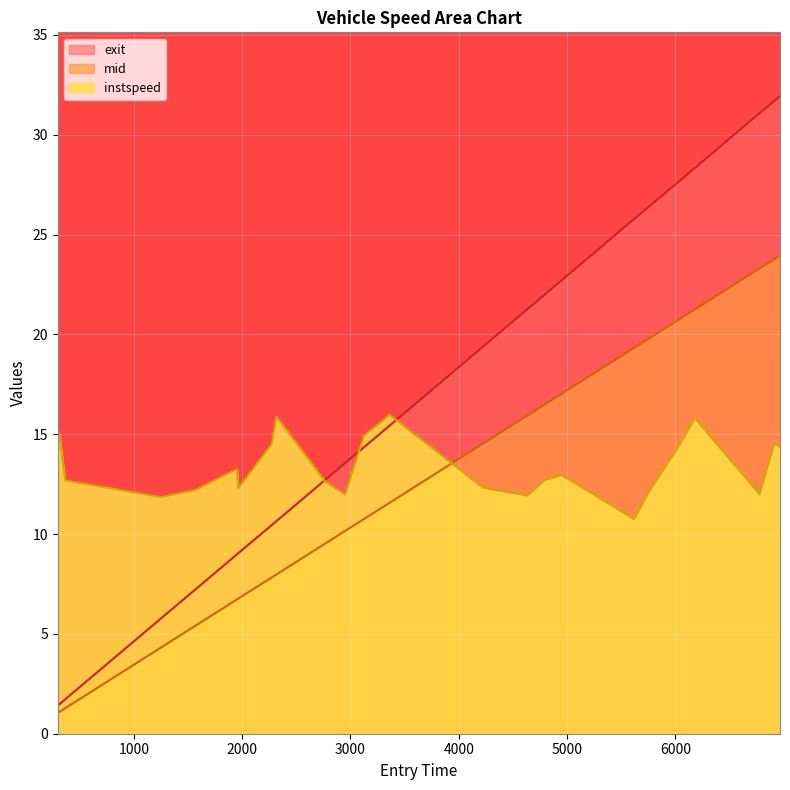

Reading left to right, transcribe all the data shown in this chart.

entry: 298=1.0	315=1.1	367=1.3	1248=4.3	1569=5.4	1952=6.7	1965=6.8	2273=7.8	2317=8.0	2767=9.5	2951=10.2	3125=10.8	3362=11.6	4224=14.5	4634=15.9	4795=16.5	4950=17.0	5409=18.6	5617=19.3	5762=19.8	6021=20.7	6181=21.3	6776=23.3	6913=23.8	6965=23.9
instspeed: 298=15.2	315=14.9	367=12.7	1248=11.9	1569=12.2	1952=13.3	1965=12.3	2273=14.5	2317=15.9	2767=12.6	2951=12.0	3125=14.9	3362=16.0	4224=12.3	4634=11.9	4795=12.7	4950=12.9	5409=11.4	5617=10.7	5762=12.2	6021=14.3	6181=15.8	6776=12.0	6913=14.5	6965=14.4
mid: 298=1.4	315=1.5	367=1.7	1248=5.8	1569=7.2	1952=9.0	1965=9.0	2273=10.4	2317=10.6	2767=12.7	2951=13.6	3125=14.3	3362=15.4	4224=19.4	4634=21.3	4795=22.0	4950=22.7	5409=24.8	5617=25.8	5762=26.4	6021=27.6	6181=28.3	6776=31.1	6913=31.7	6965=31.9